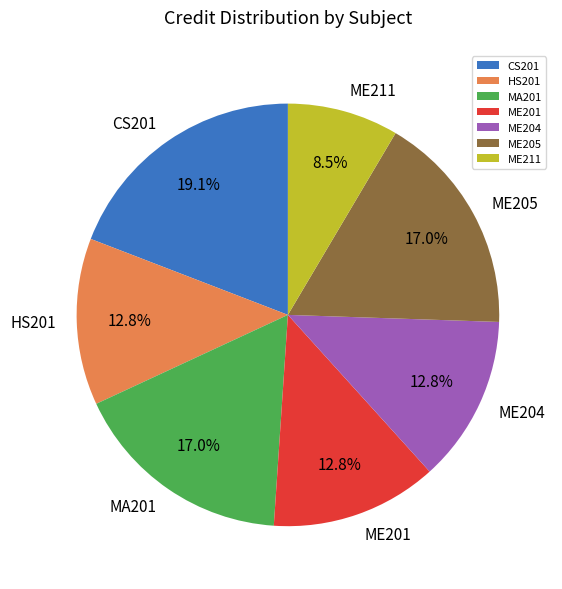

Does ME205 represent more than half of the total?

No